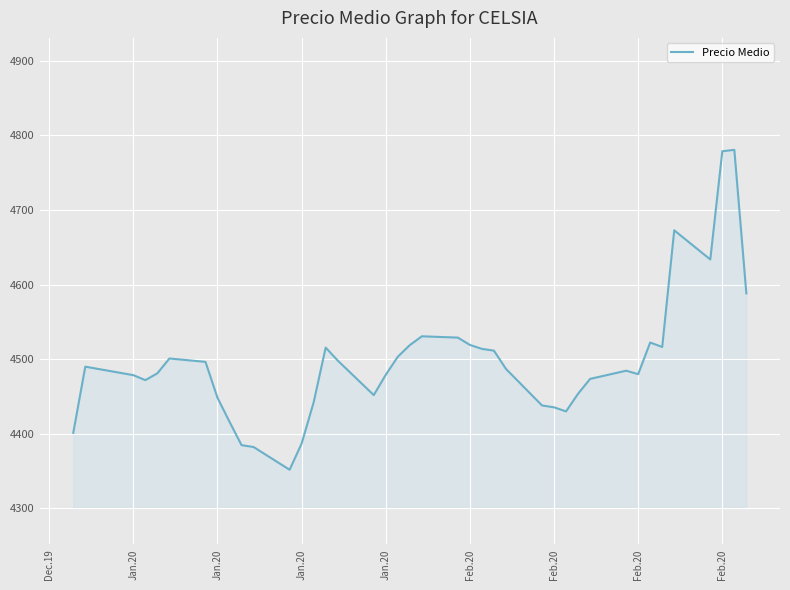

What is the smallest value displayed?

4351.9